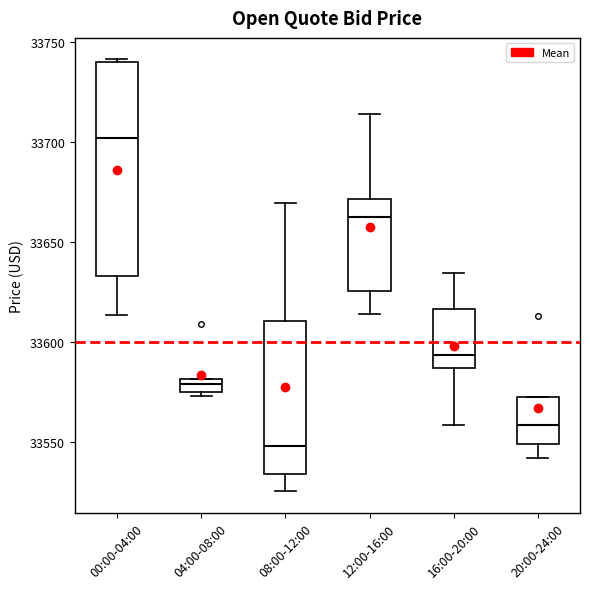

Which box has the lowest median line?

08:00-12:00